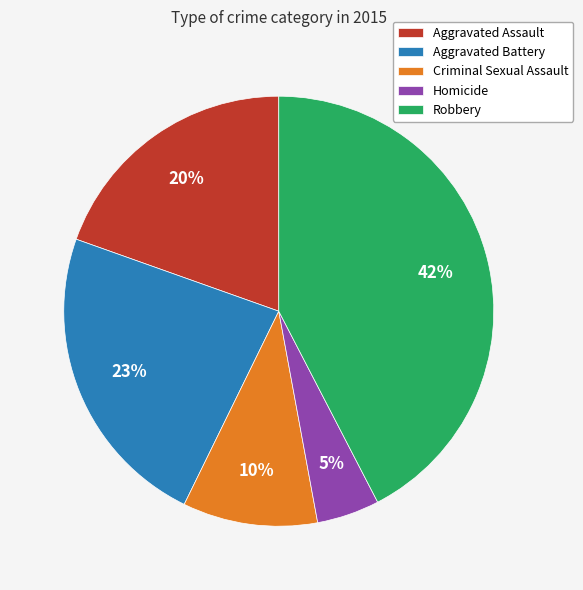

To the nearest percent, what is the average slice percentage?

20%